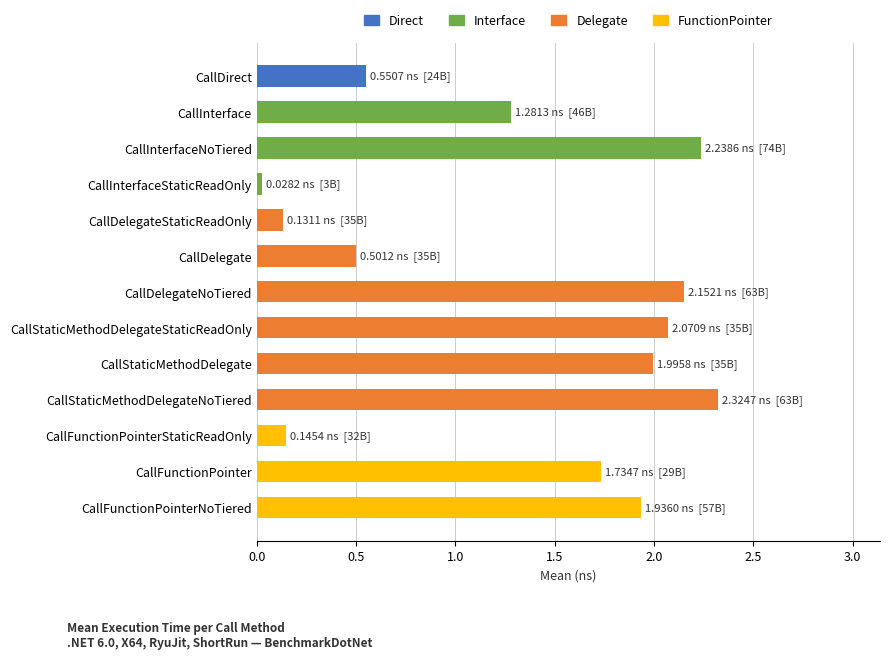

What is the sum of the values at CallDirect and CallDelegateNoTiered?

2.7